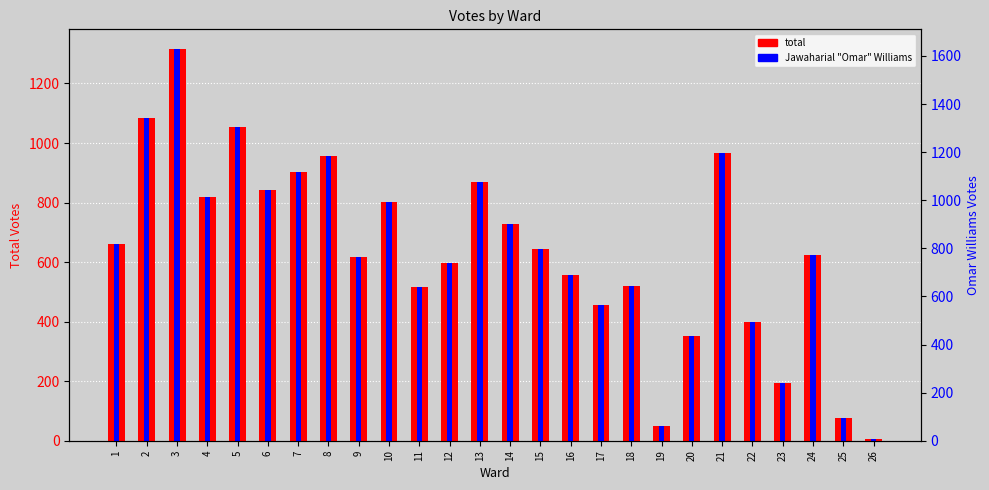

What is the lowest value of the total series?

5